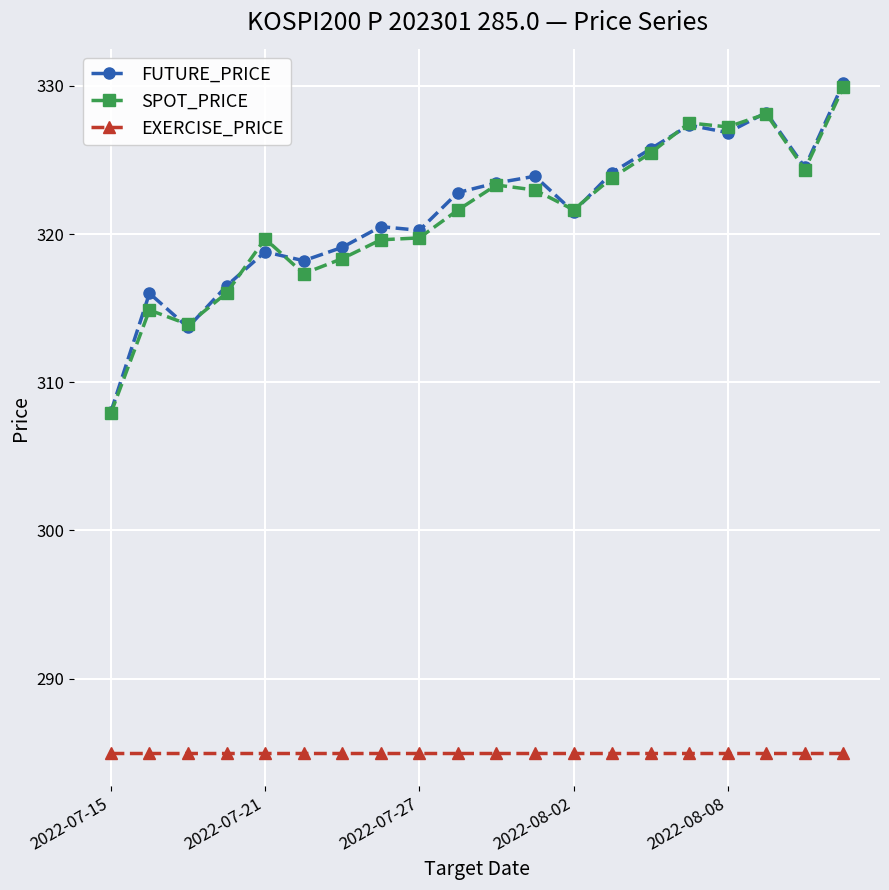

What is the maximum value for SPOT_PRICE?

329.9